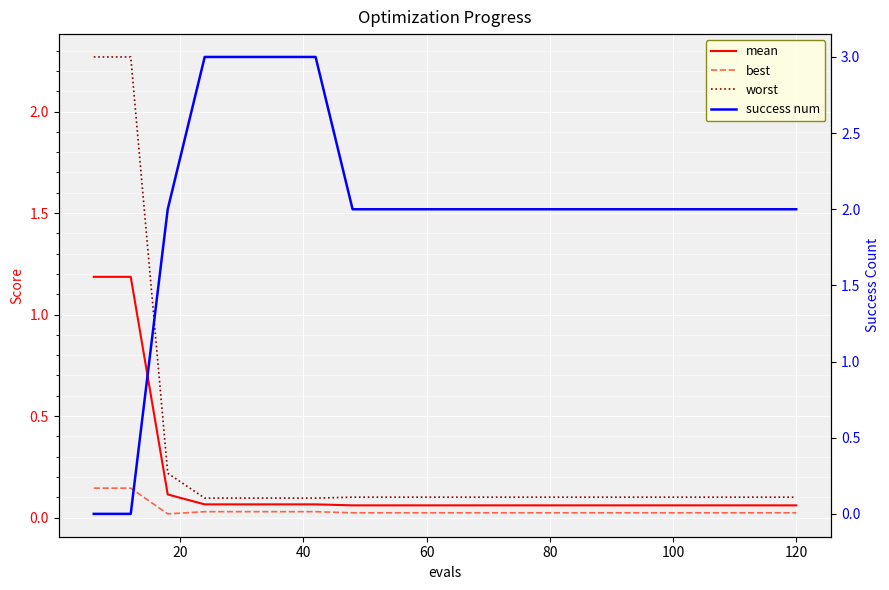

What is the difference between the second highest and second lowest values in the worst series?

2.2